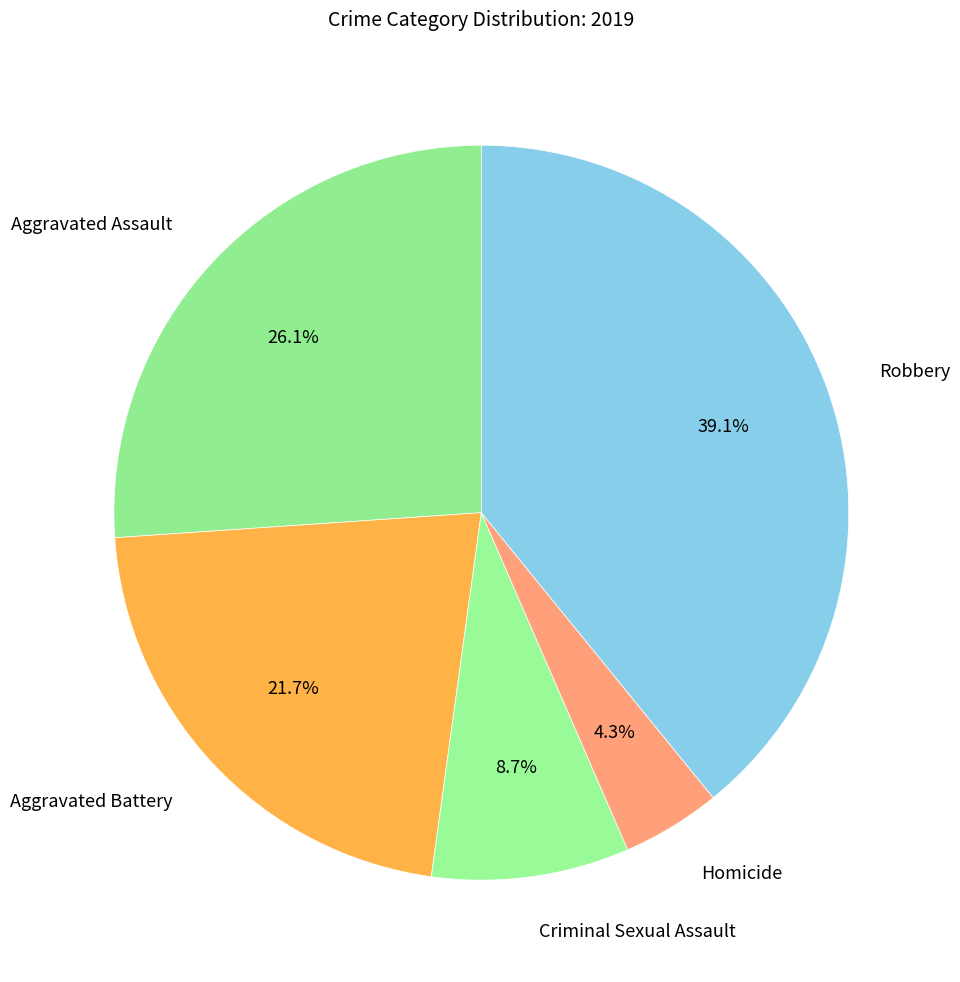

Is it true that Robbery is 50% of the pie?

False